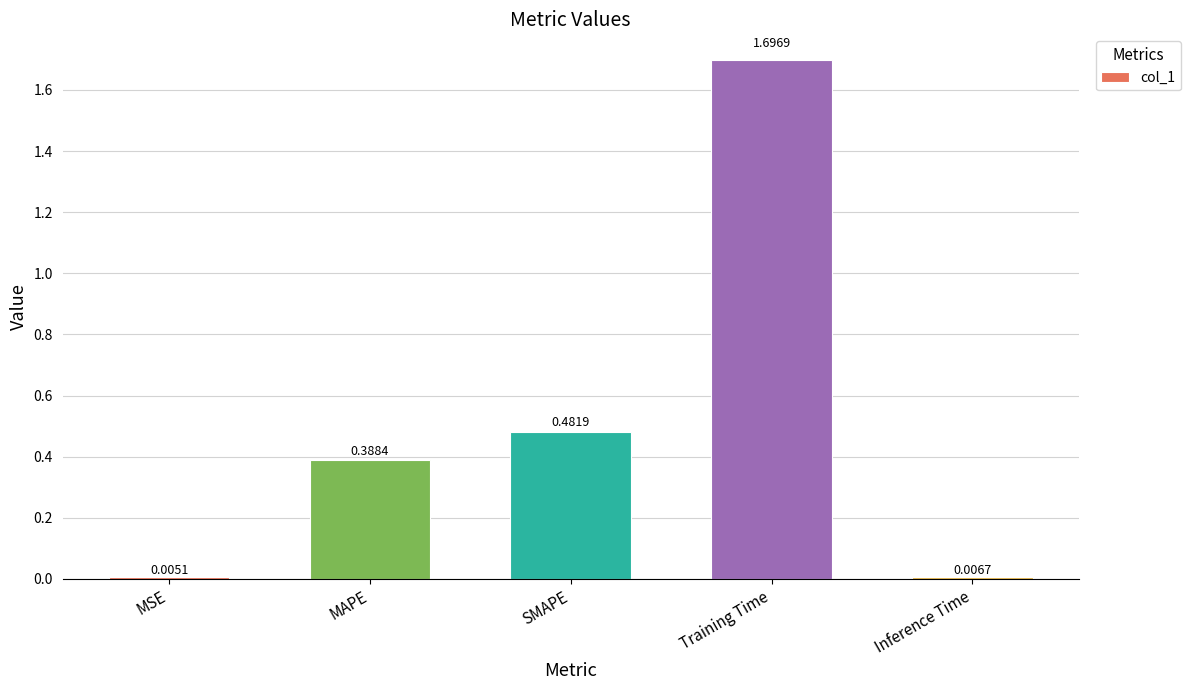

Which label corresponds to the largest value in the chart?

Training Time